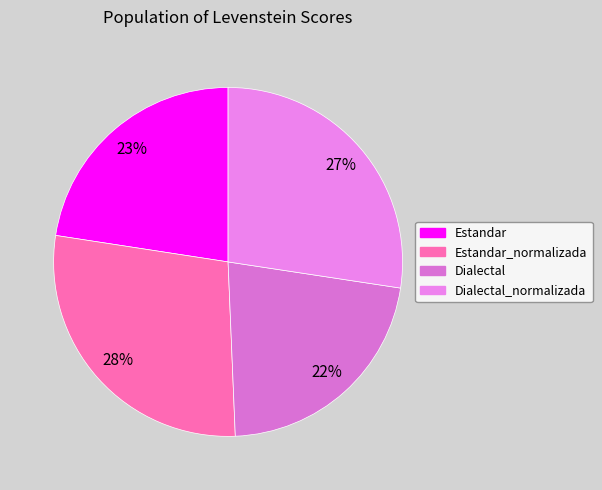

Does Estandar_normalizada represent more than half of the total?

No